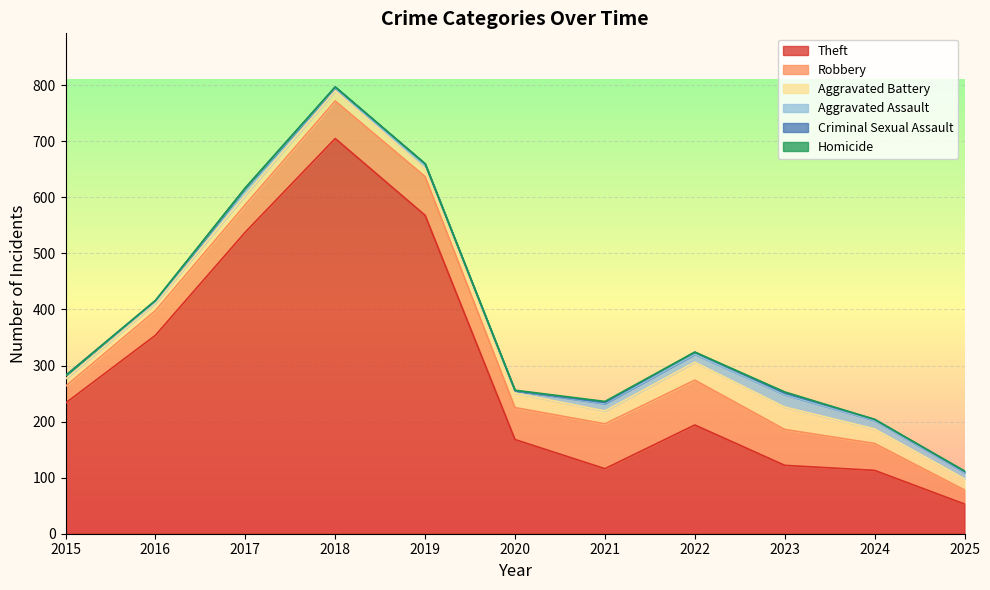

At which label does Robbery first exceed 57?

2018